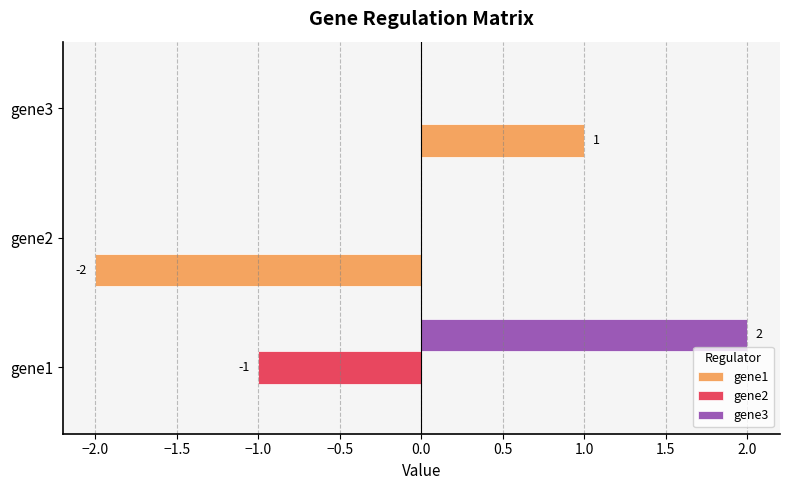

Is the value of gene1 at gene3 greater than the value of gene3 at gene1?

No